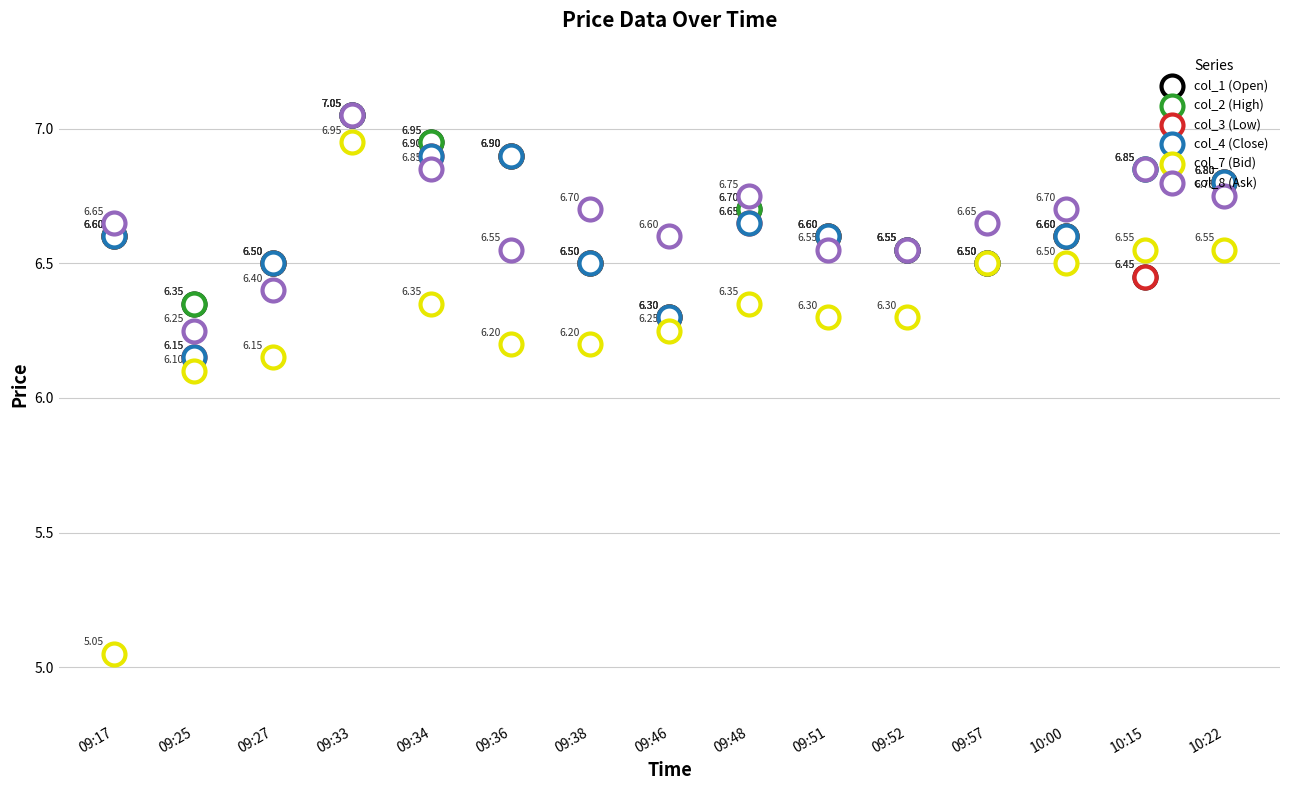

Which series reaches the minimum Y coordinate?

col_7 (Bid)